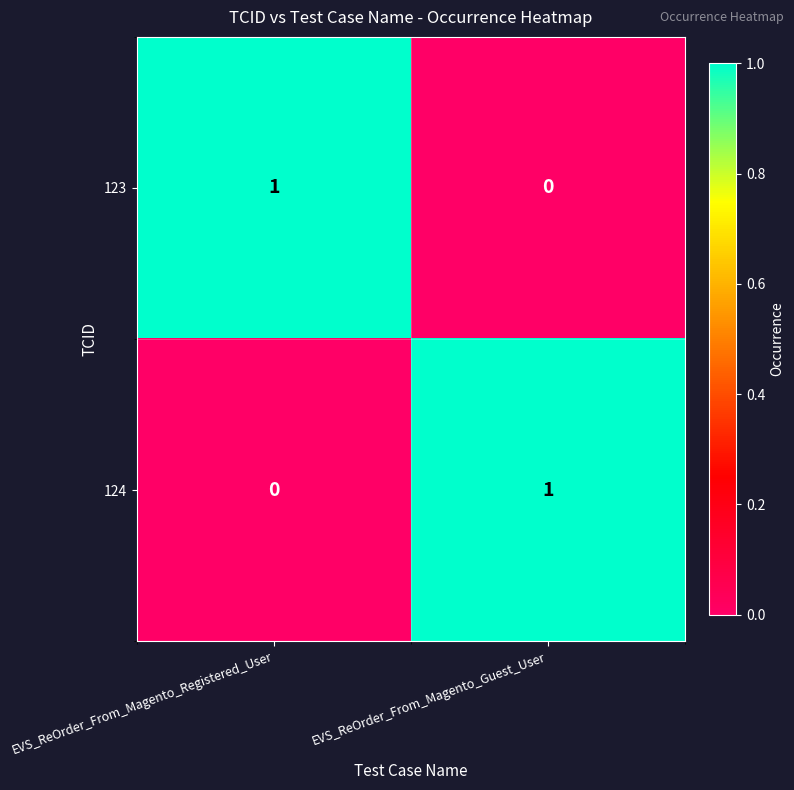

Reading left to right, list all the values displayed in this chart.

123: EVS_ReOrder_From_Magento_Registered_User=1	EVS_ReOrder_From_Magento_Guest_User=0
124: EVS_ReOrder_From_Magento_Registered_User=0	EVS_ReOrder_From_Magento_Guest_User=1